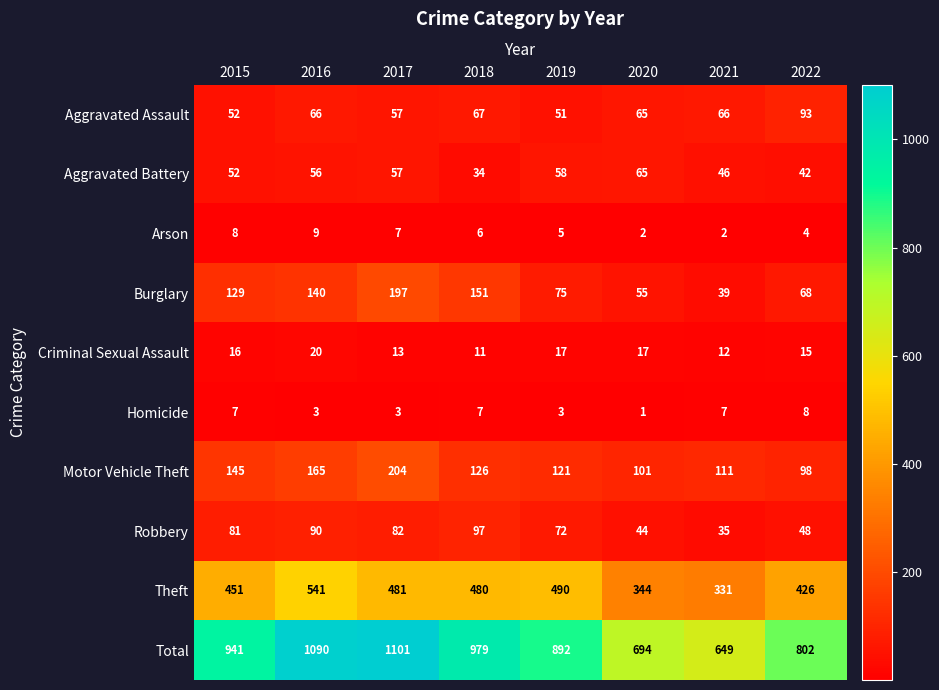

Which series has the largest range (max minus min)?

Total